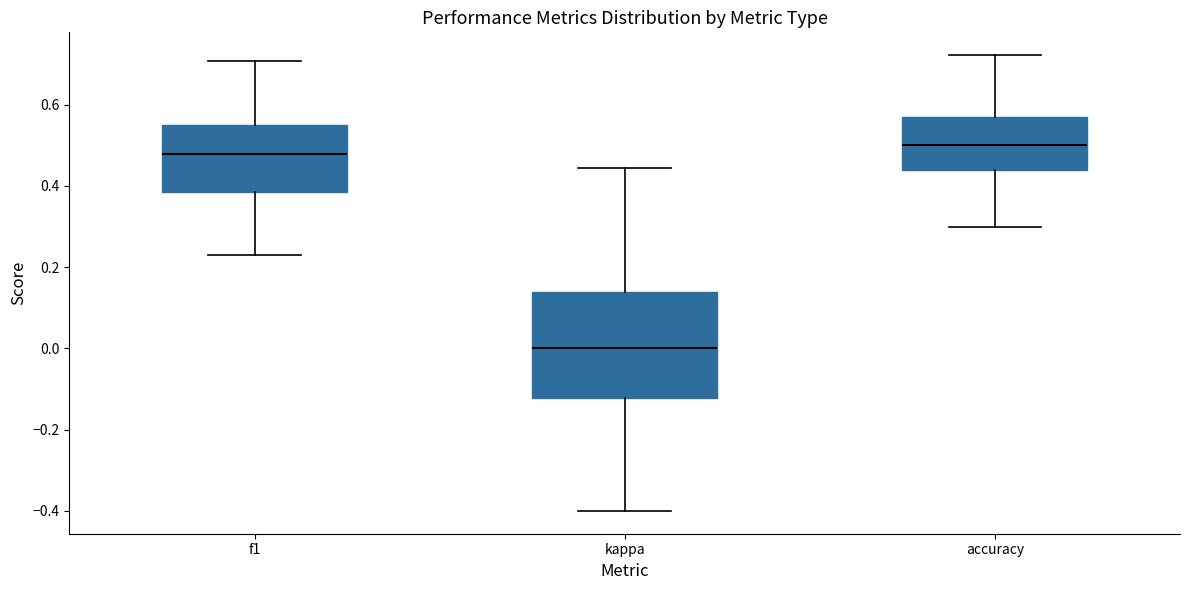

Where does the upper whisker of the box for f1 end on the y-axis? The values are not printed on the chart, so give them approximately, as read against the axis.

0.70